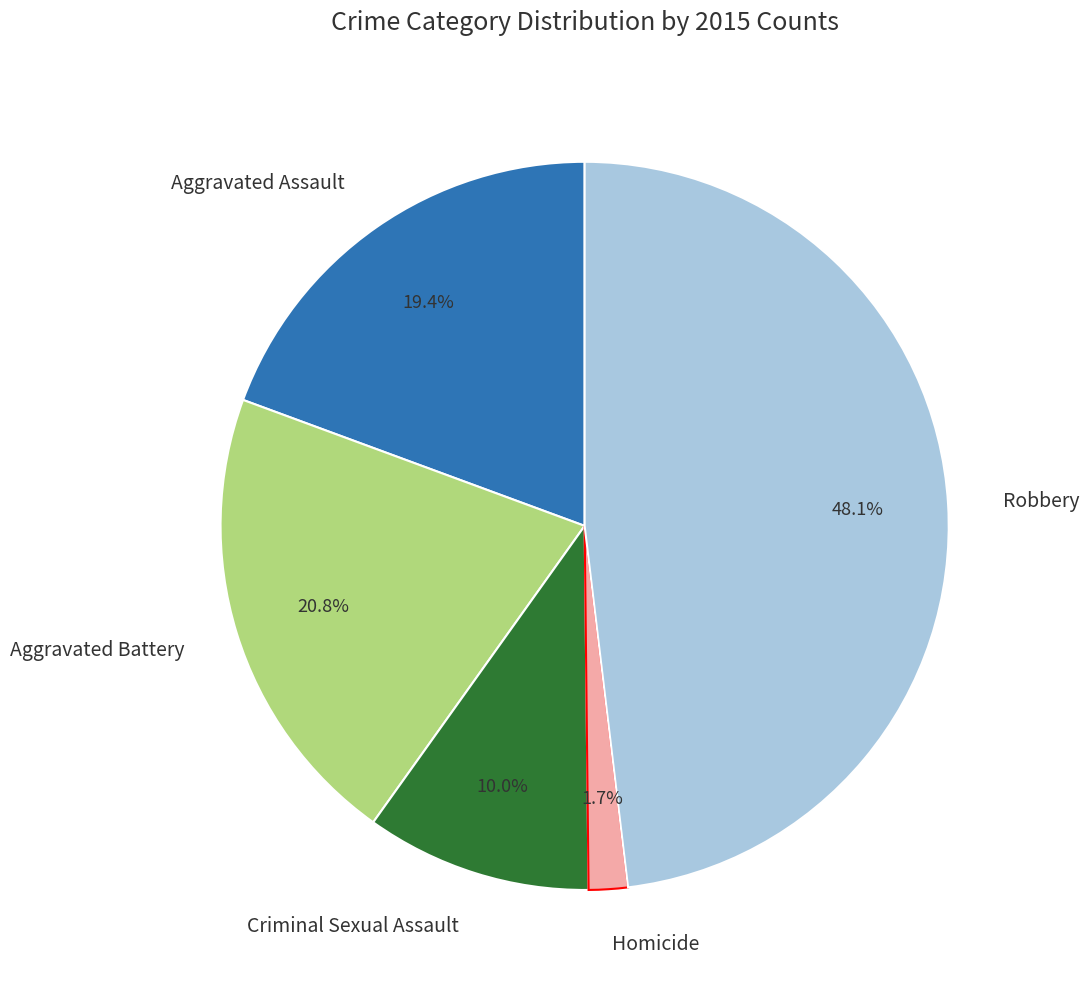

To the nearest percent, what portion does Aggravated Assault represent?

19%